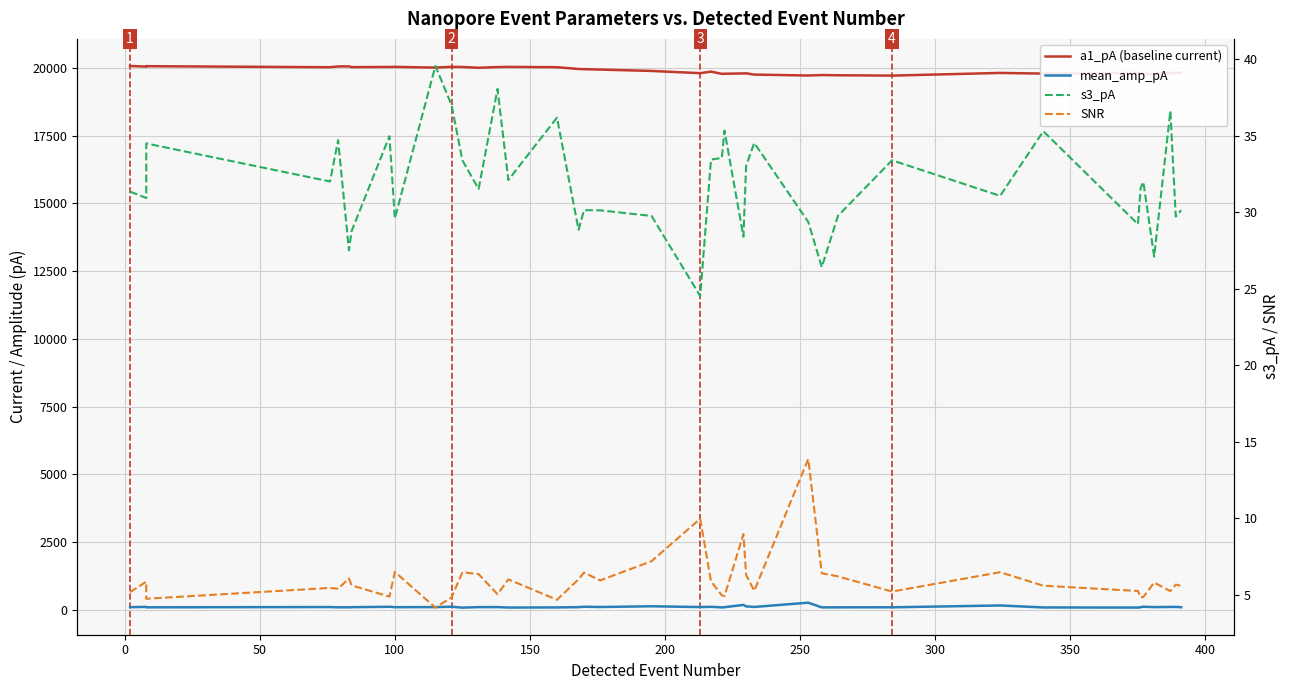

What is the sum of all mean_amp_pA values?

3923.8